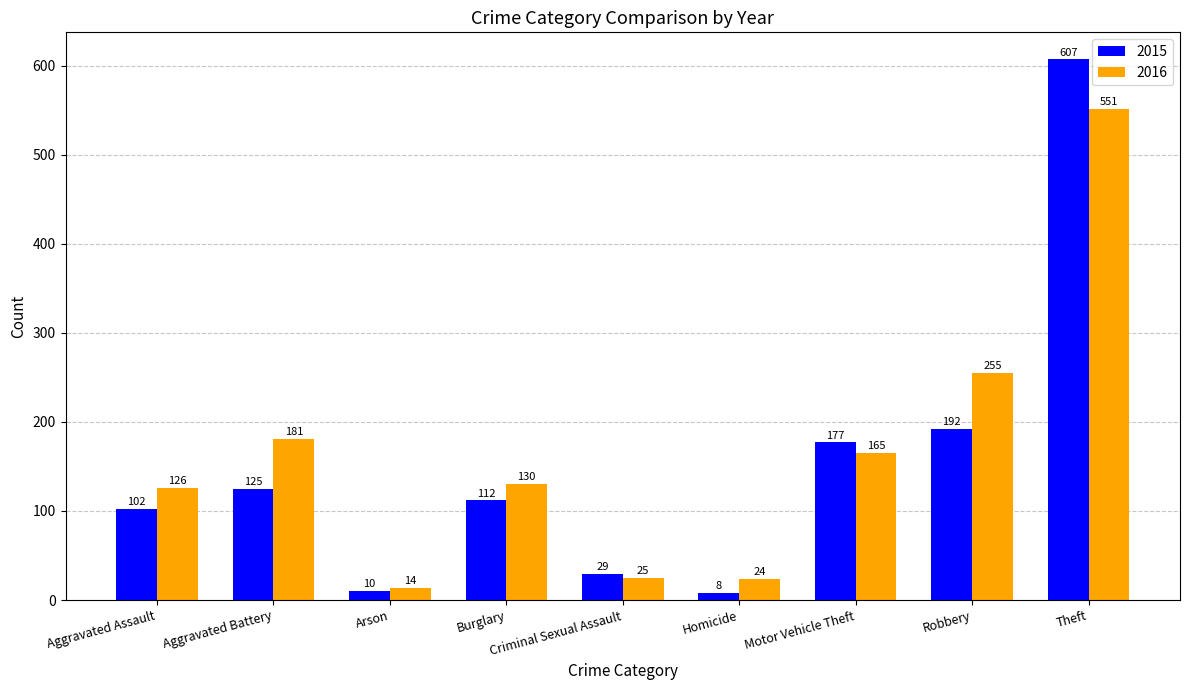

How many data points in 2016 are less than 130?

4